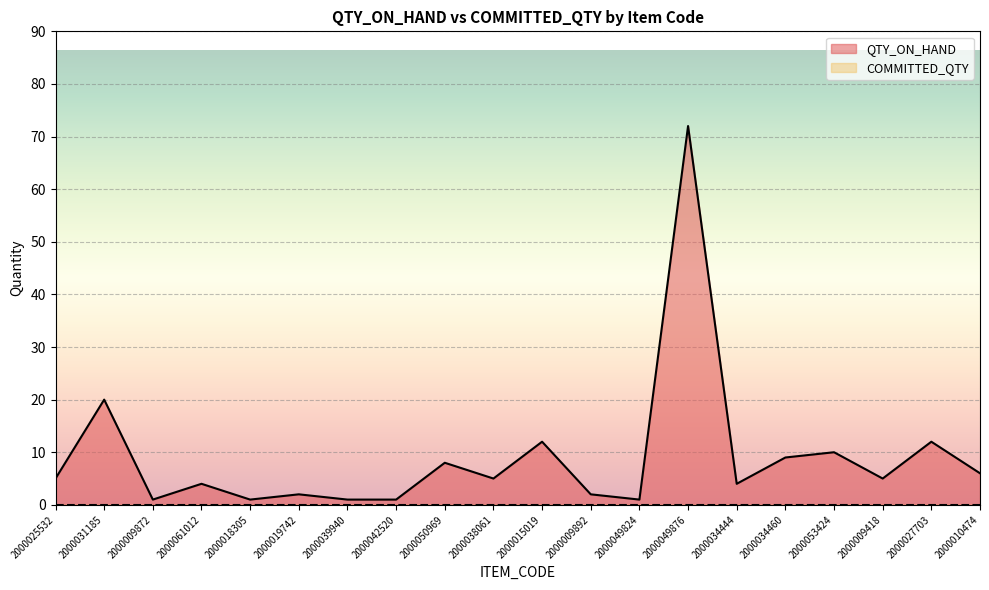

Rank the categories by value from highest to lowest.

2000049876, 2000031185, 2000015019, 2000027703, 2000053424, 2000034460, 2000050969, 2000010474, 2000025532, 2000038061, 2000009418, 2000061012, 2000034444, 2000019742, 2000009892, 2000009872, 2000018305, 2000039940, 2000042520, 2000049824